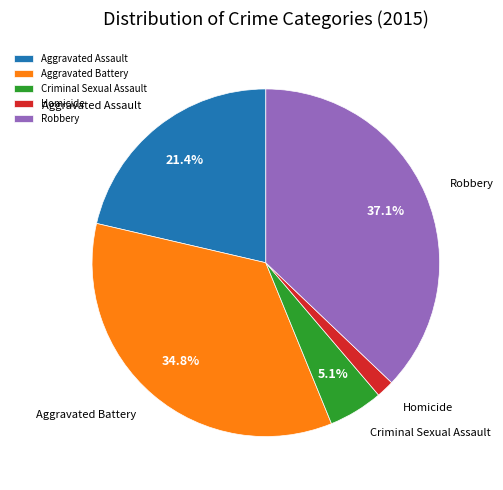

Is there any slice that represents more than half of the pie?

No